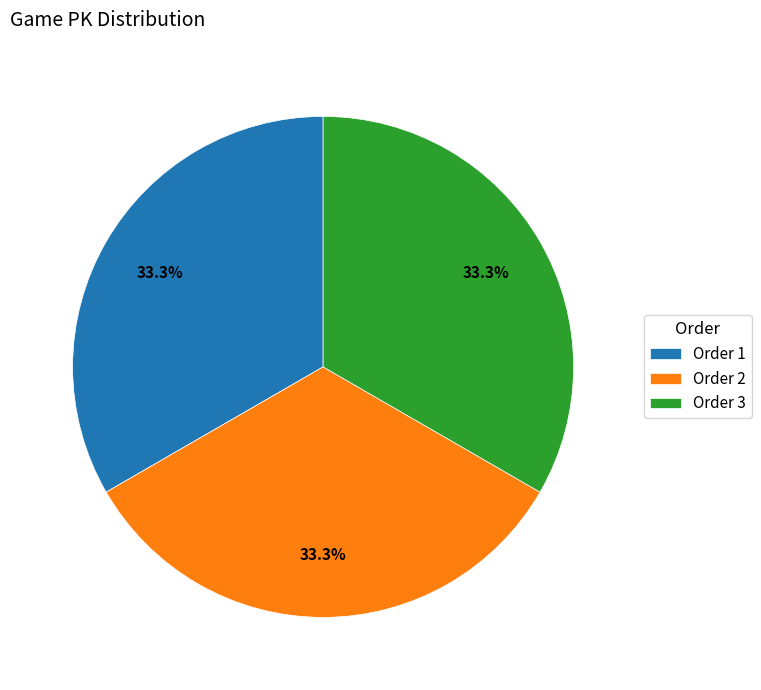

Approximately how many times larger is the value at Order 3 compared to Order 1?

1.0